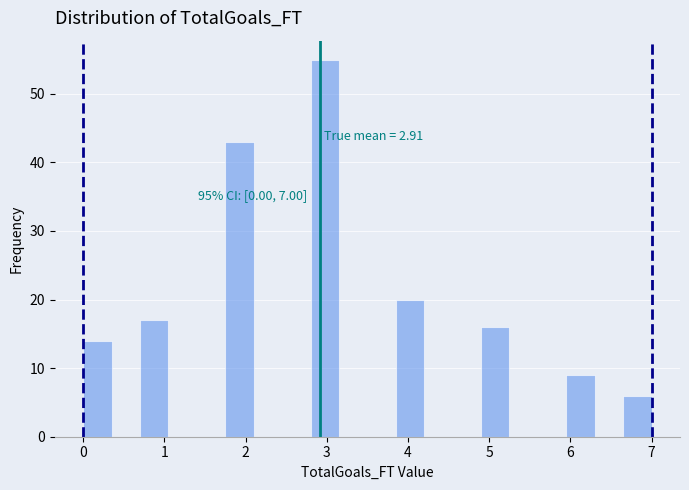

Around what value on the x-axis is the tallest bar? Give the approximate position of its centre, as read against the axis.

3.0